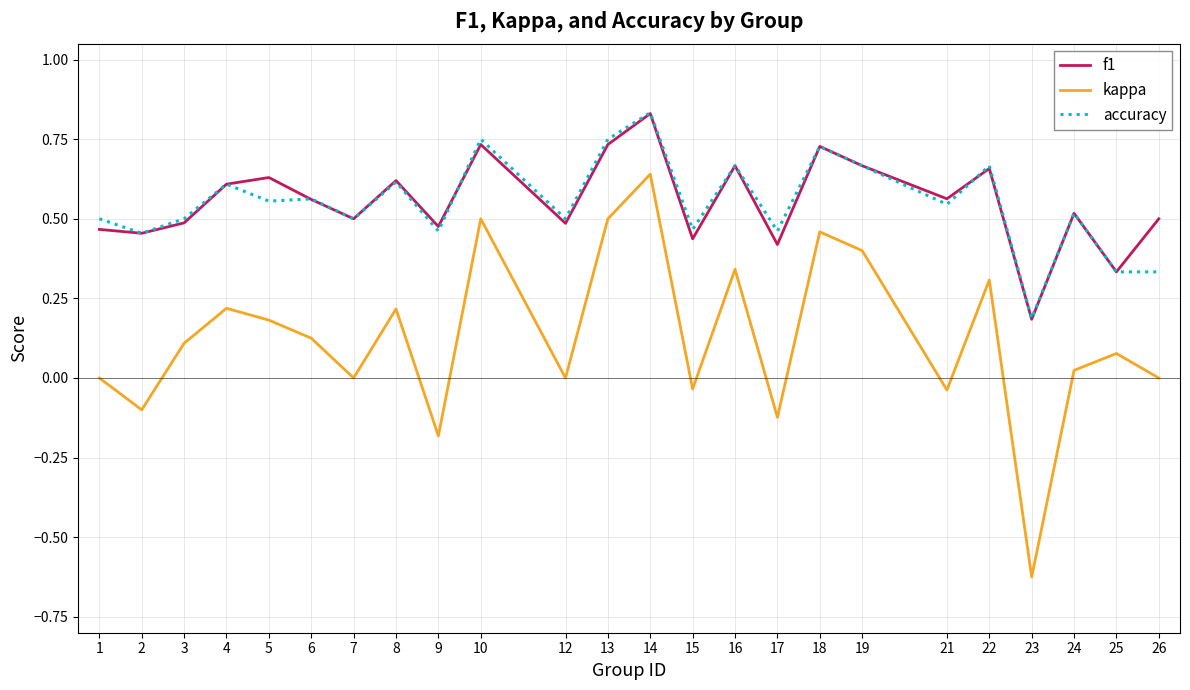

True or false: kappa and f1 cross at least once.

False